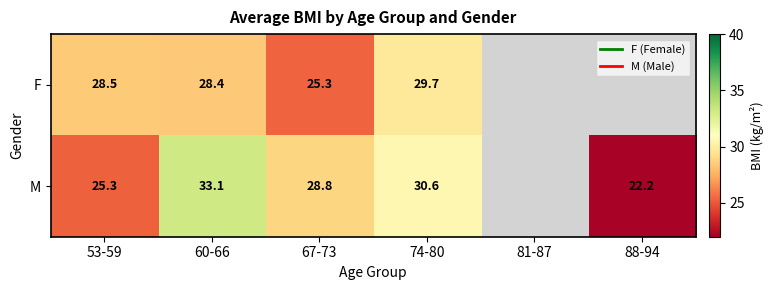

The M series shows 28.8 at 67-73. True or false?

True